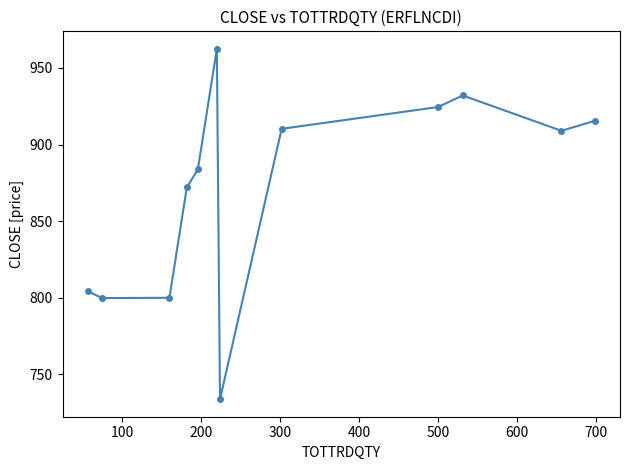

How many interior local valleys (lower than both neighbors) does the data have?

3